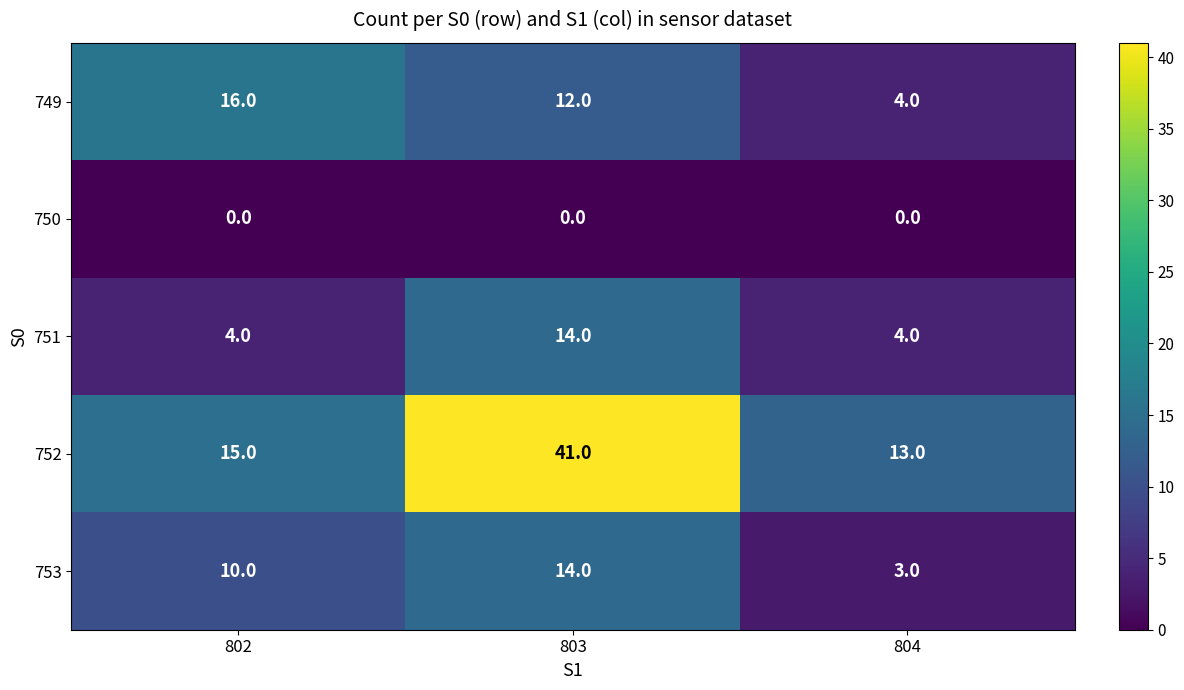

Reading left to right, transcribe all the data shown in this chart.

749: 16	12	4
750: 0	0	0
751: 4	14	4
752: 15	41	13
753: 10	14	3